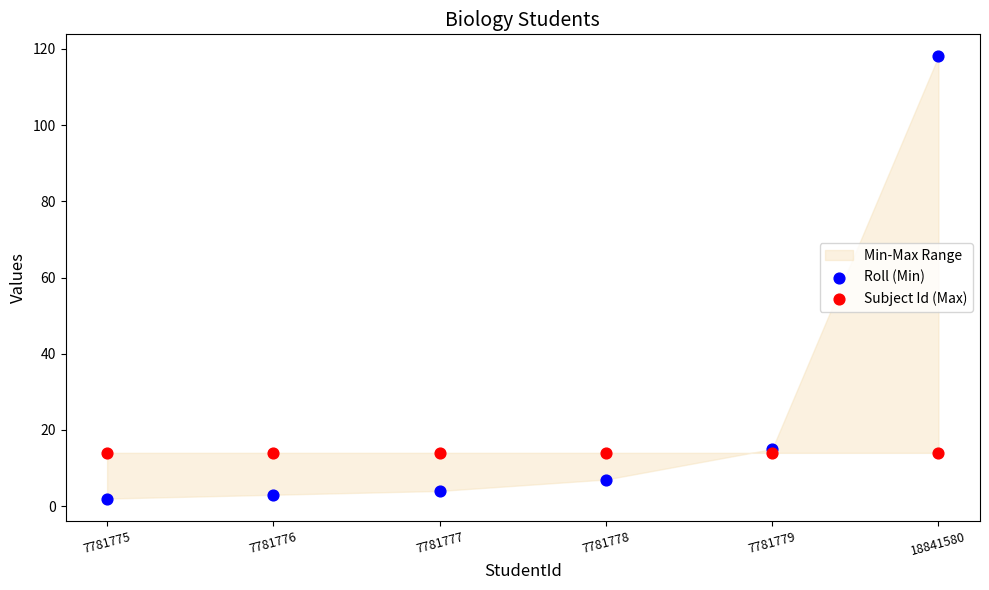

Which series contains the highest Y value?

Roll (Min)